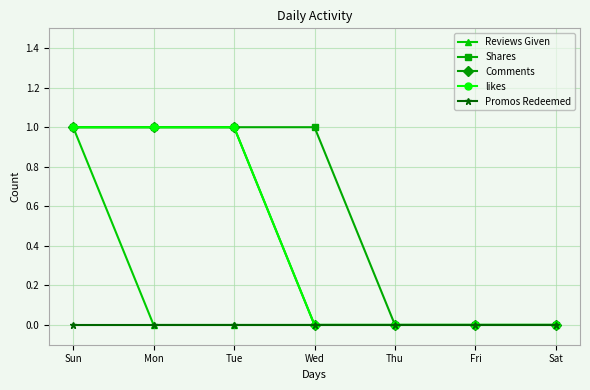

Does the chart have visible grid lines?

Yes